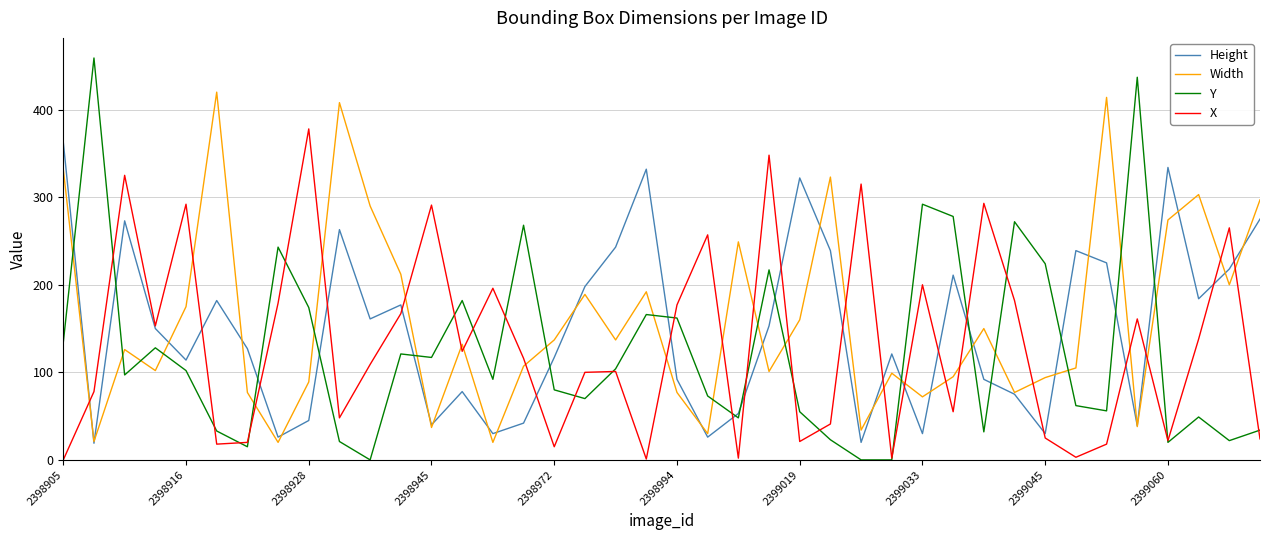

Which series has the widest spread of values?

Y